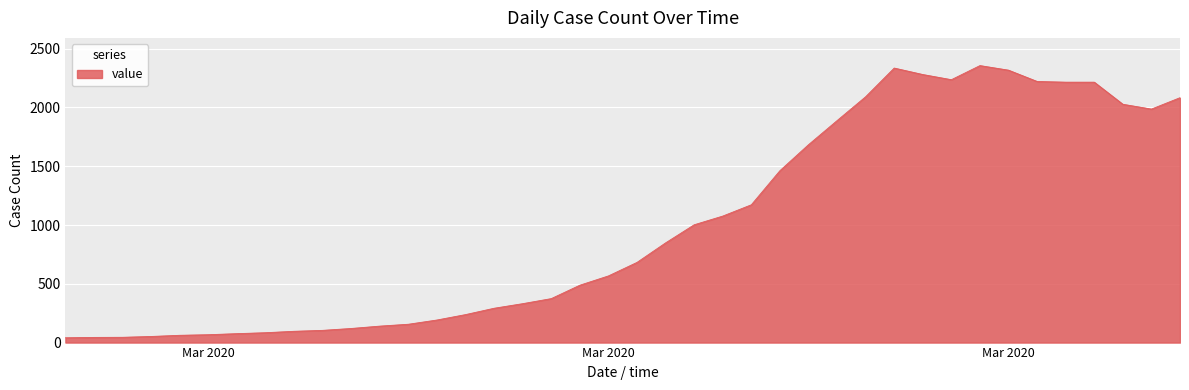

What is the difference between the maximum and minimum values?

2315